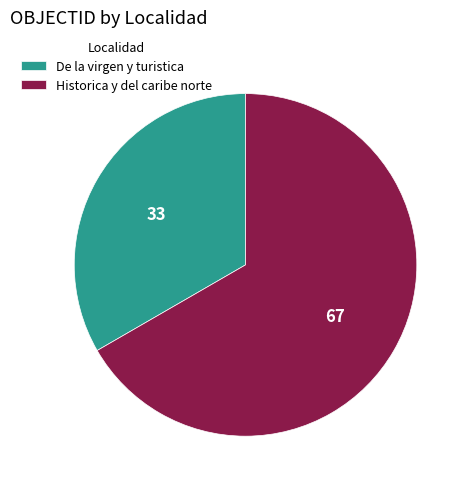

Is it true that Historica y del caribe norte is 67% of the pie?

True